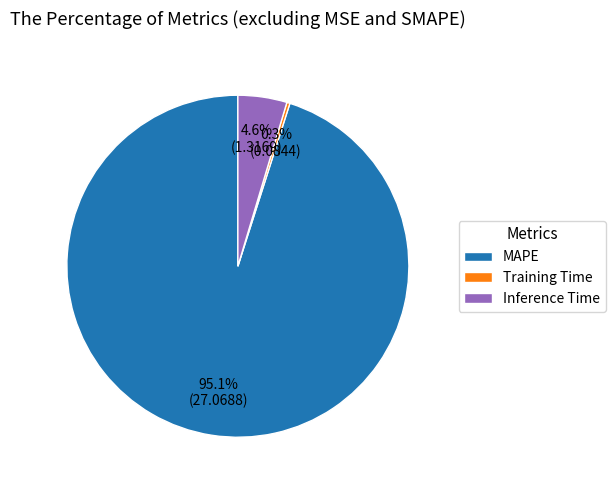

Do MAPE and Inference Time together represent more than half of the pie?

Yes